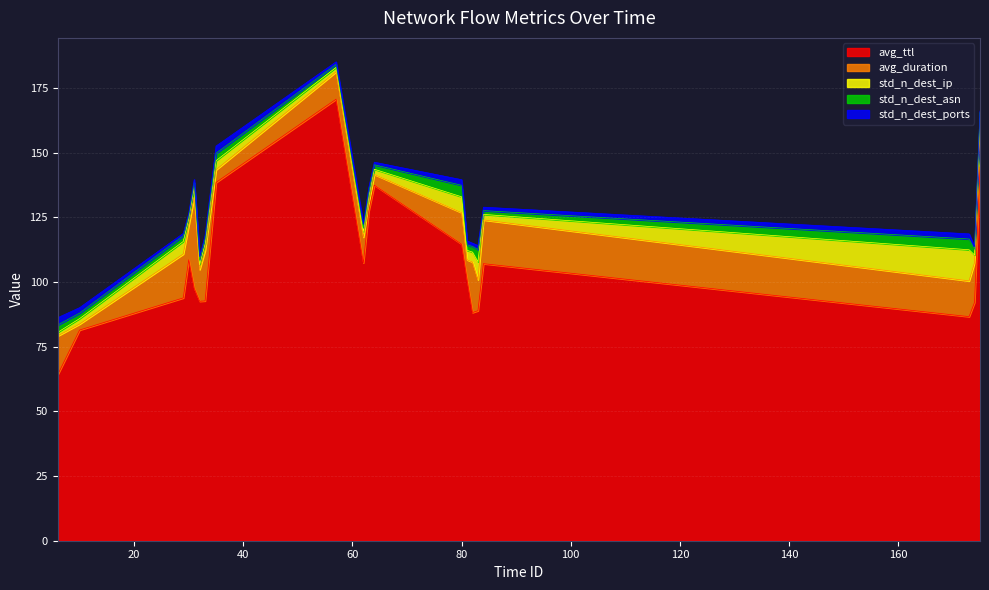

Reading right to left, what are all the values shown in this chart?

avg_ttl: 175=144.5	174=92.1	173=86.6	84=107.1	83=88.9	82=88.2	81=101.0	80=114.7	64=137.4	63=127.5	62=107.4	57=170.7	35=138.5	33=92.7	32=92.6	31=97.6	30=108.6	29=93.9	10=81.5	6=64.2
avg_duration: 175=15.3	174=15.4	173=13.8	84=16.9	83=12.0	82=19.5	81=7.6	80=12.2	64=4.2	63=3.2	62=10.0	57=10.6	35=4.9	33=19.5	32=12.3	31=35.1	30=13.2	29=17.0	10=2.3	6=14.9
std_n_dest_ip: 175=3.3	174=2.9	173=12.0	84=2.1	83=7.0	82=3.8	81=3.7	80=6.1	64=2.0	63=2.2	62=2.2	57=1.7	35=3.5	33=2.5	32=1.9	31=3.8	30=2.7	29=4.9	10=2.1	6=1.4
std_n_dest_asn: 175=2.5	174=2.2	173=4.2	84=1.5	83=4.7	82=2.2	81=2.1	80=4.5	64=1.7	63=1.9	62=1.3	57=1.1	35=2.8	33=1.9	32=1.7	31=1.9	30=1.1	29=2.2	10=2.1	6=2.8
std_n_dest_ports: 175=0.6	174=1.0	173=2.0	84=1.3	83=1.5	82=1.3	81=1.5	80=2.2	64=1.0	63=1.7	62=1.6	57=1.0	35=2.8	33=1.5	32=1.5	31=1.2	30=1.0	29=1.0	10=2.1	6=2.8